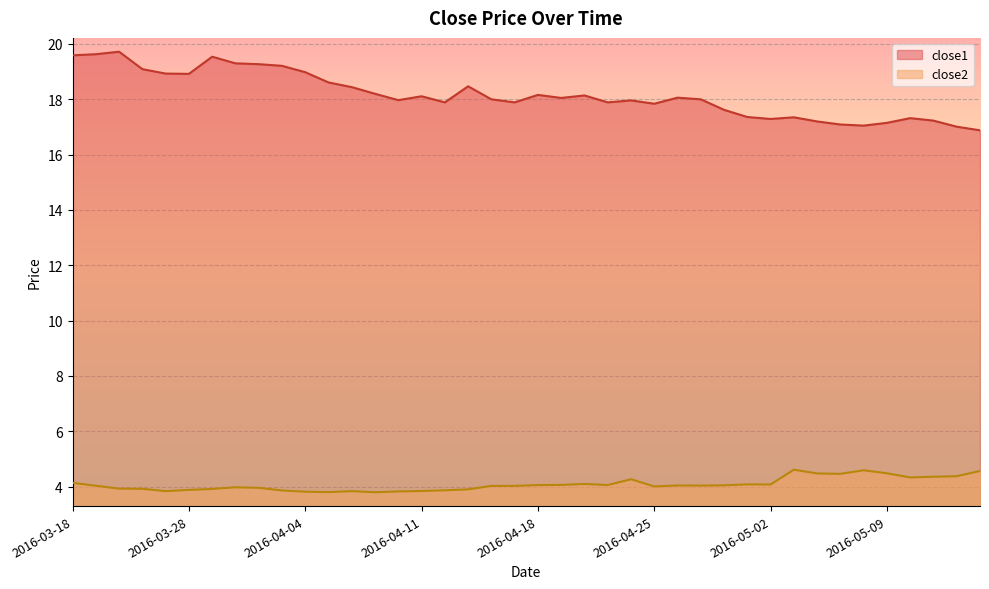

What are all the series names shown in the legend?

close1, close2